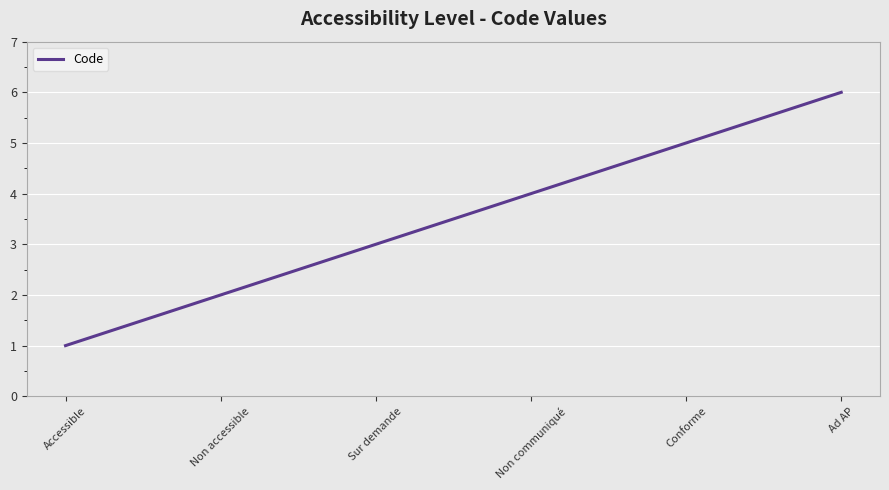

What position from the left is Conforme?

5